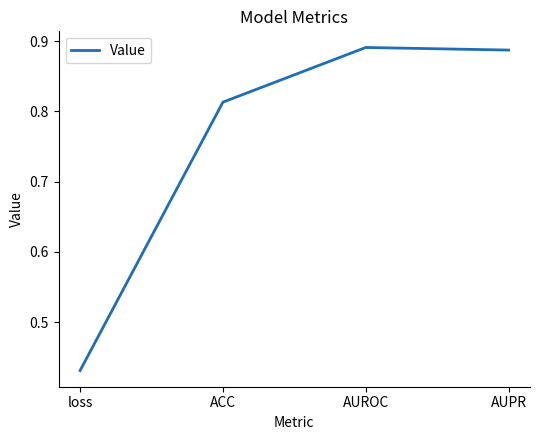

Where is the data nearest to the value 0?

loss